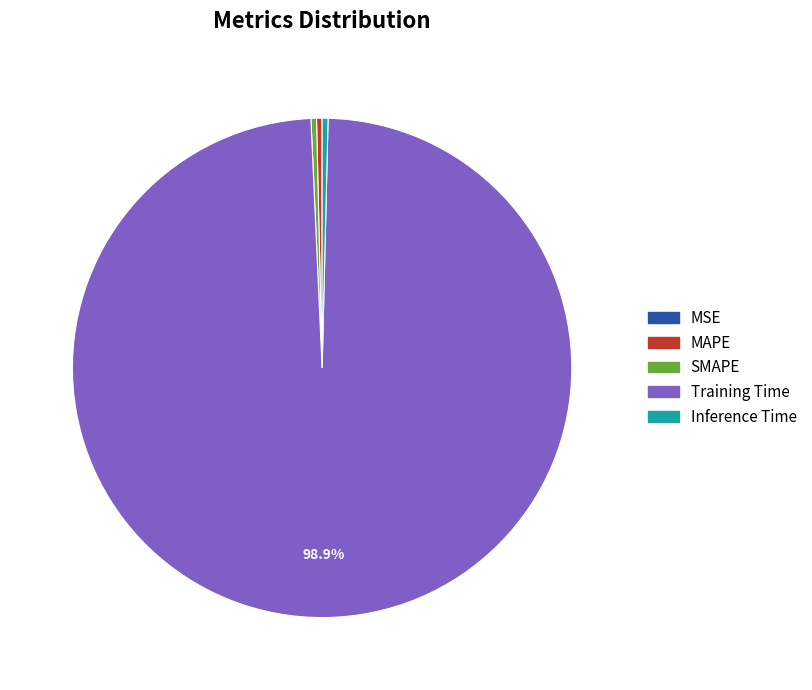

Is SMAPE the majority of the pie?

No